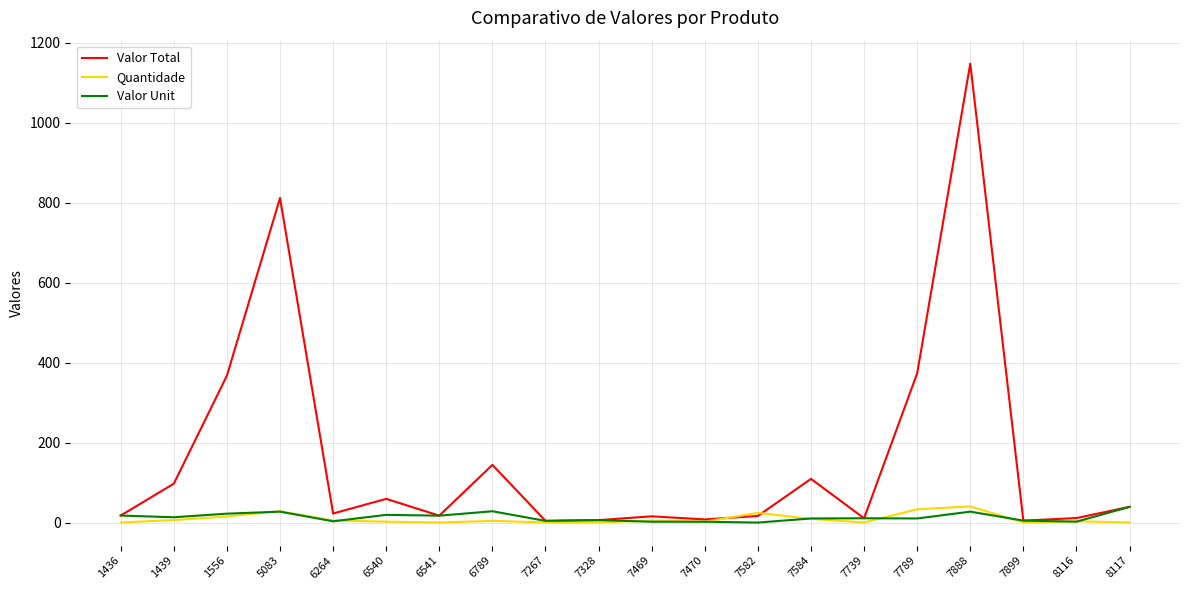

Which series changed the most between 7470 and 7584?

Valor Total